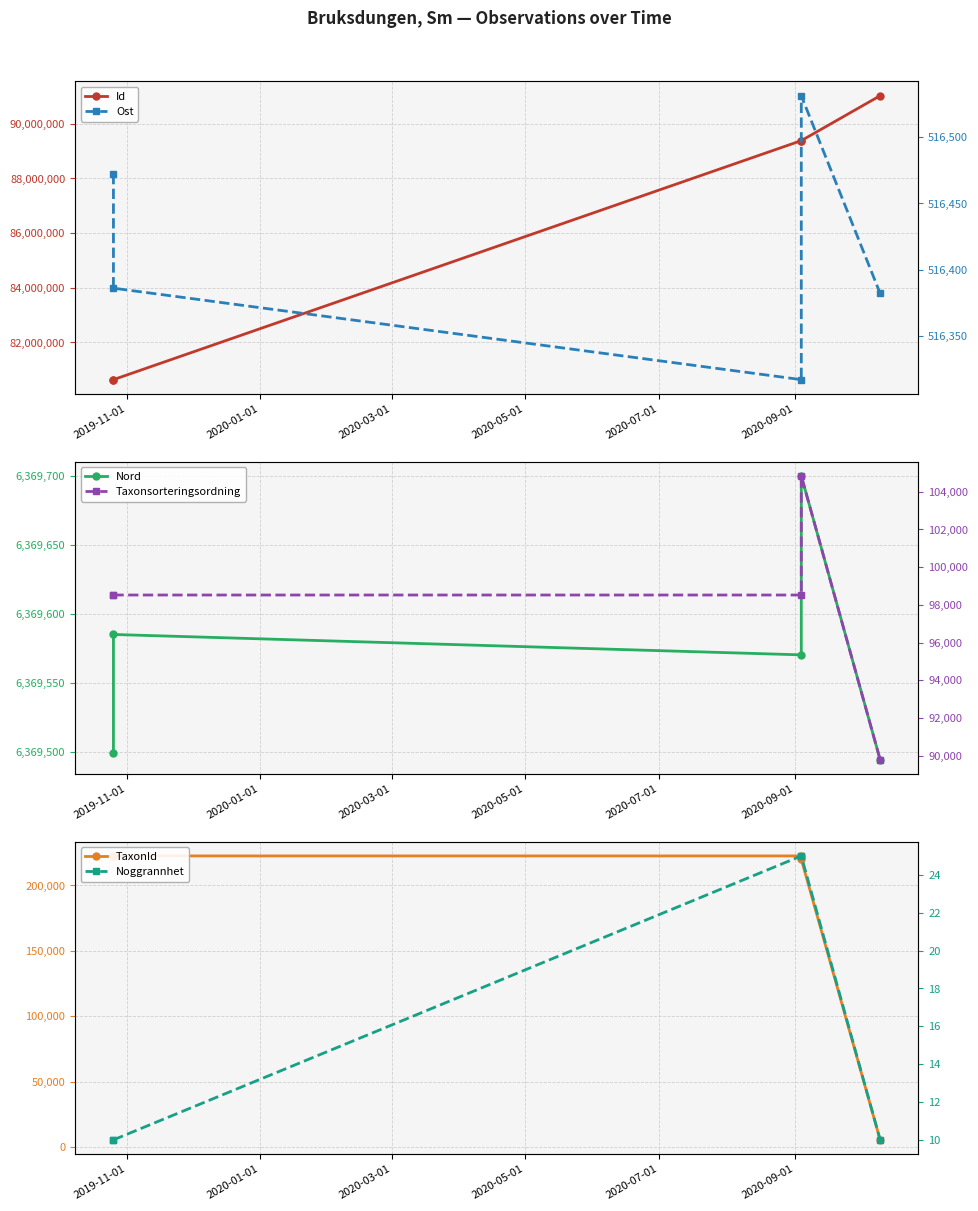

What is the label of the 1st point from the left?

2019-11-01